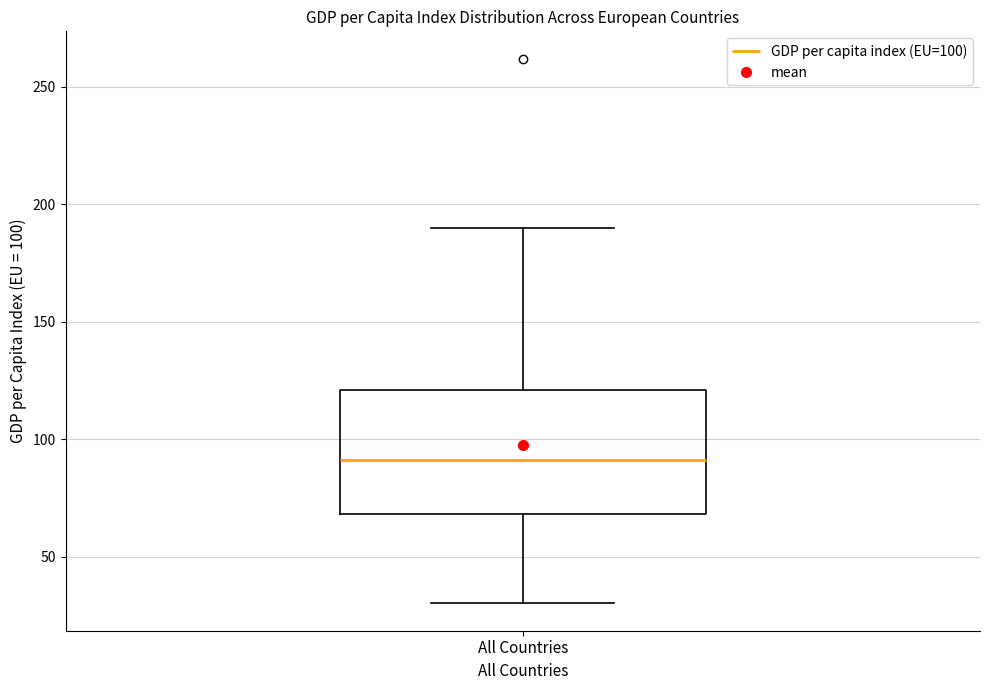

Transcribe this box plot: give where the median line is, the range the box spans, and where the two whiskers end, as read against the y-axis. The values are not printed on the chart, so give them approximately, as read against the axis.

median 90, box 70 to 120, whiskers 30 to 190